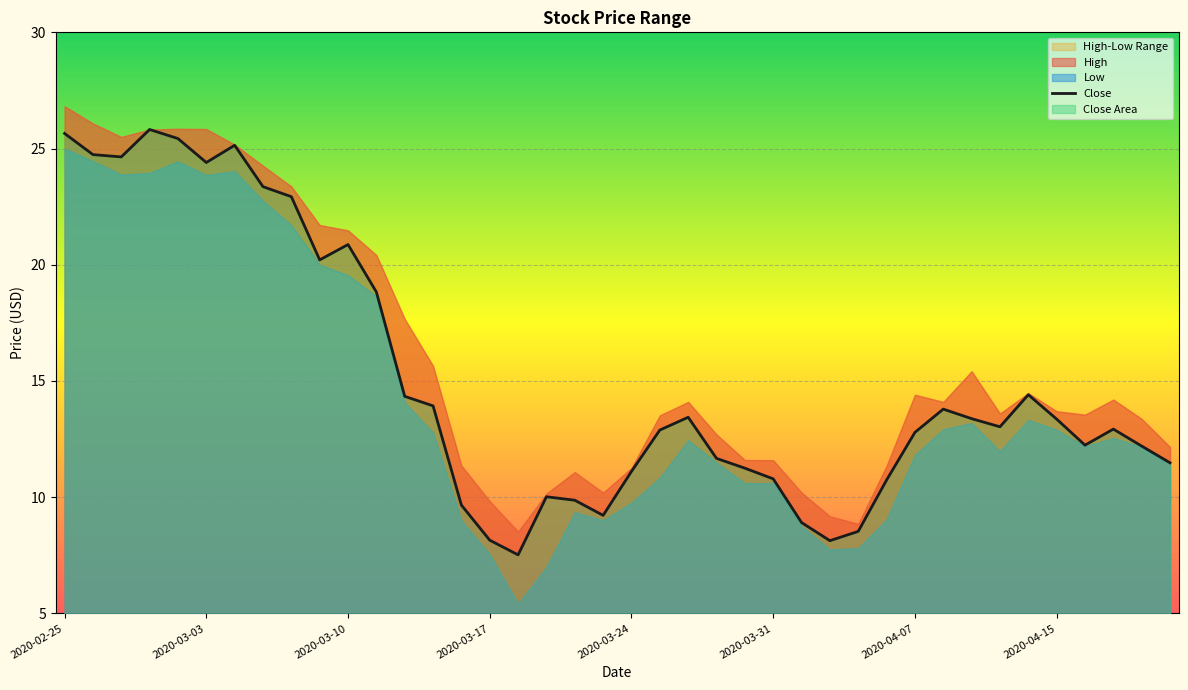

What is the sum of all values?

601.8